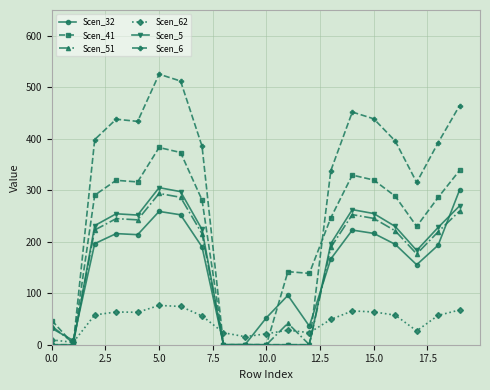

Which series has the largest range (max minus min)?

Scen_6